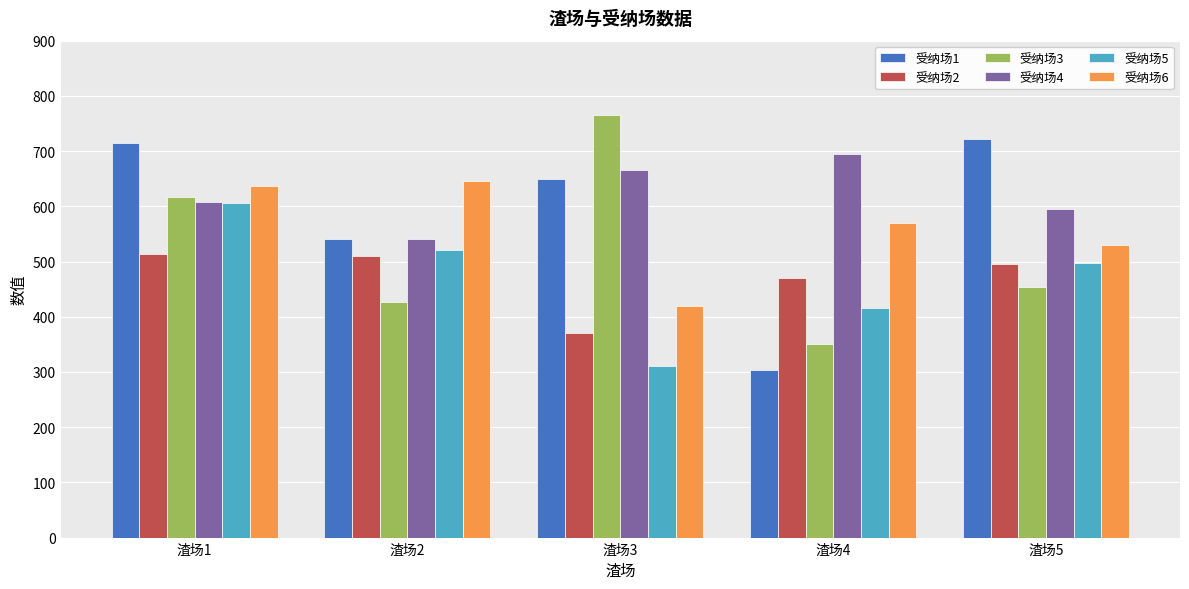

At which label is 受纳场5 closest to 458?

渣场5